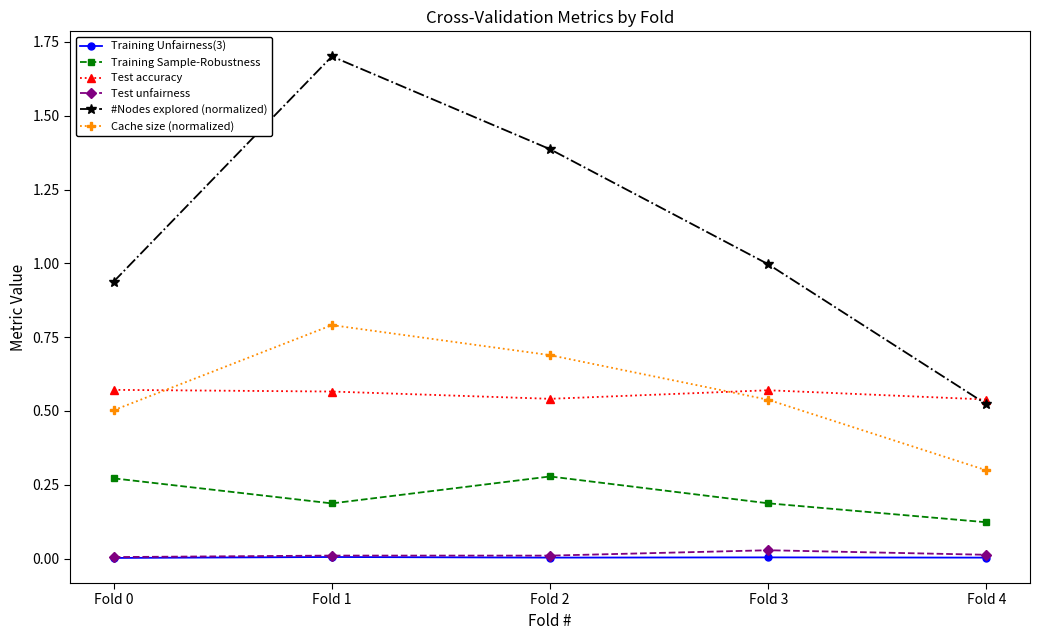

How many lines are shown in the chart?

6